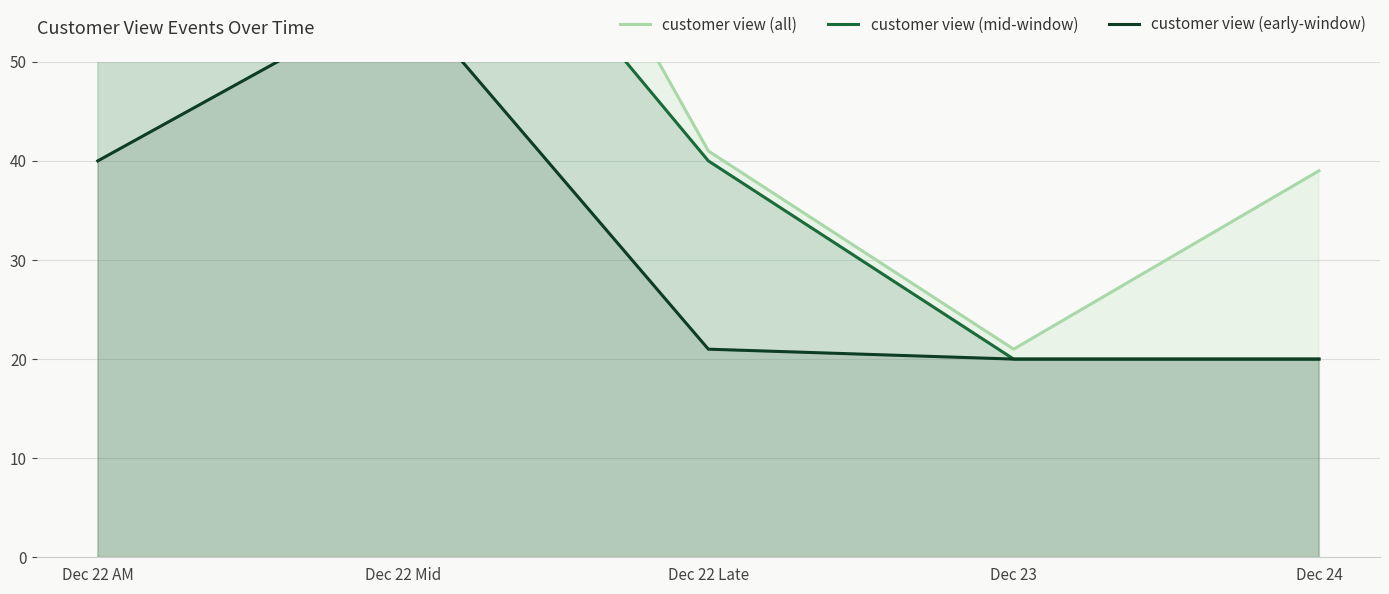

Between Dec 24 and Dec 23, which is larger?

Dec 24